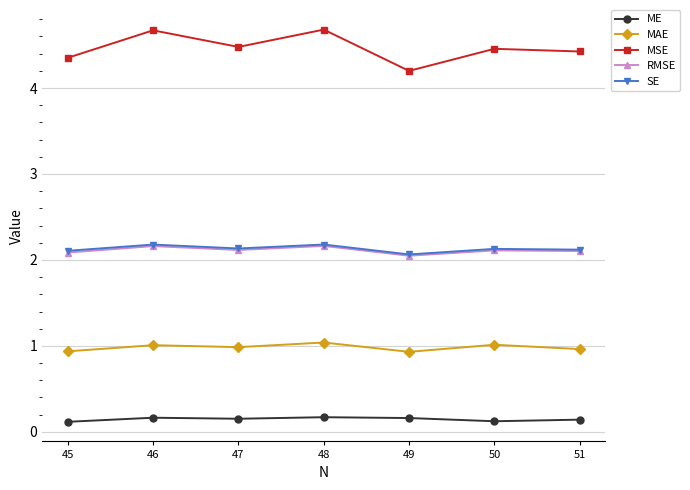

Does the chart display data point markers on the line(s)?

Yes